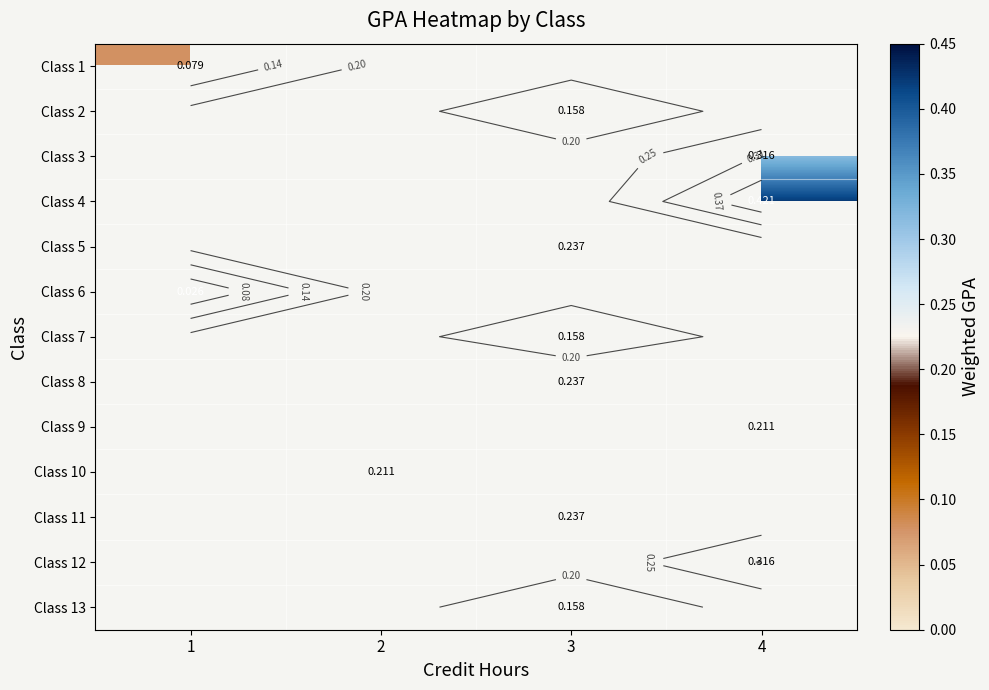

At which label does Class 7 reach its minimum?

1